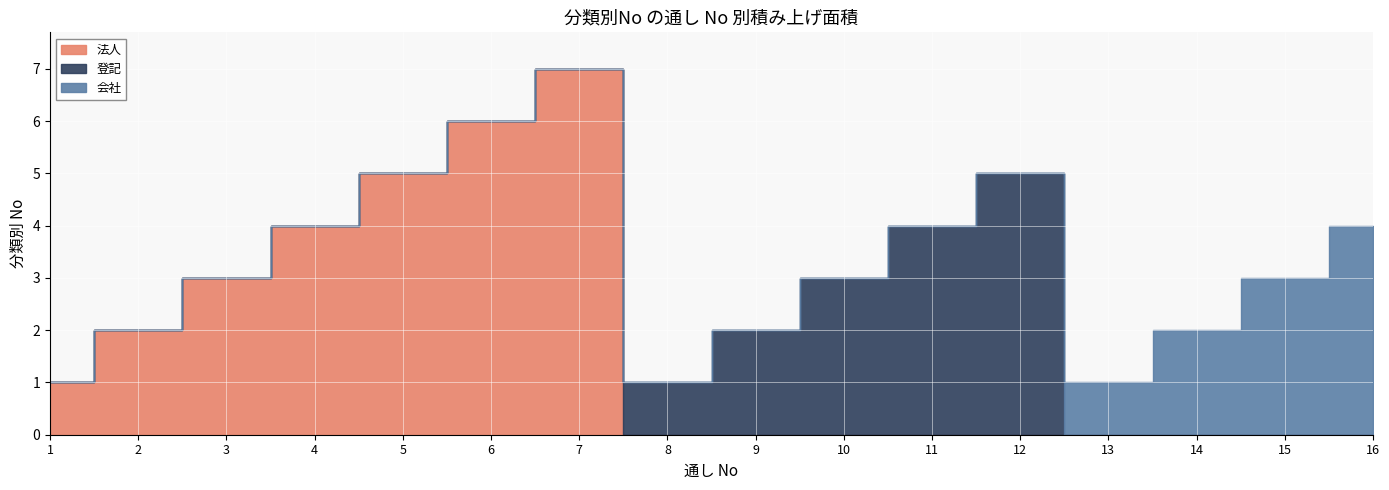

Which category has the highest value across all series?

7